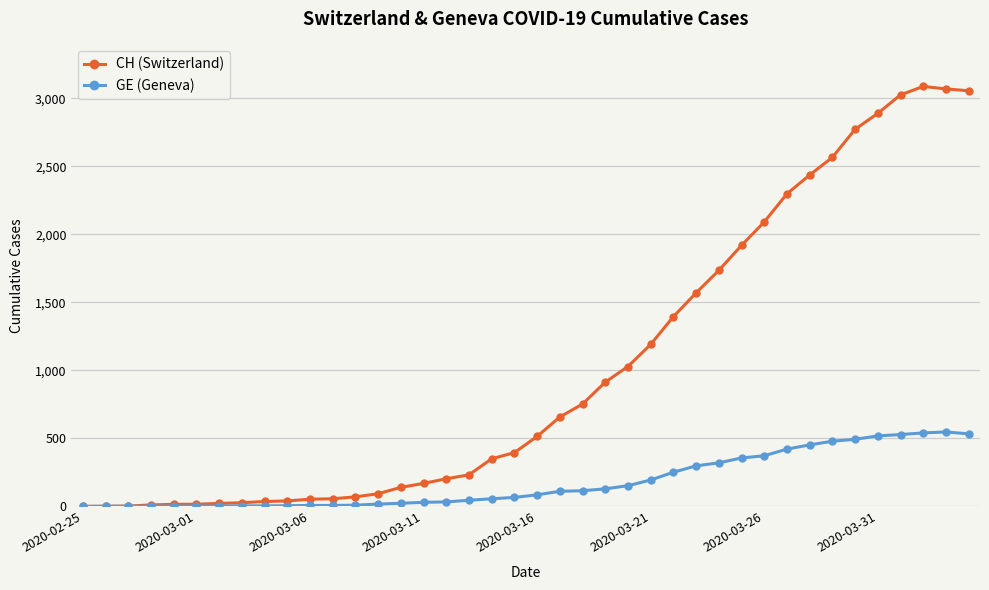

List the series in order of their peak value, highest first.

CH (Switzerland), GE (Geneva)